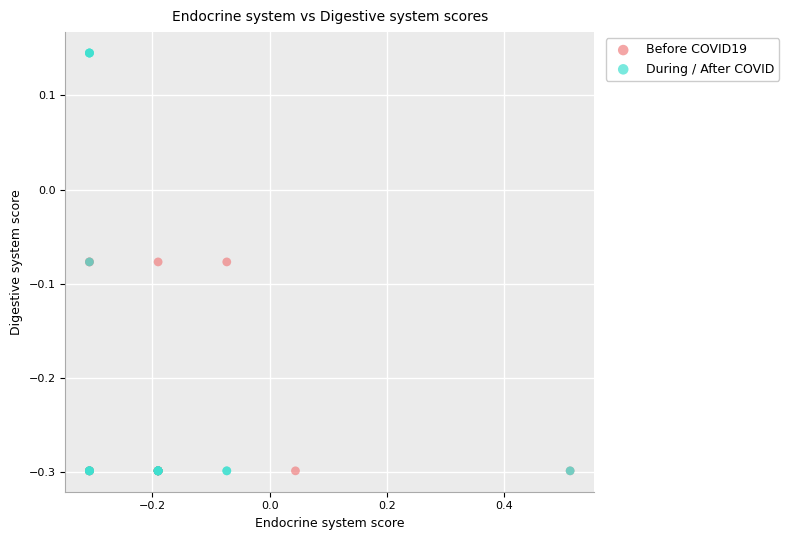

Which series has the largest Y range (max minus min)?

During / After COVID